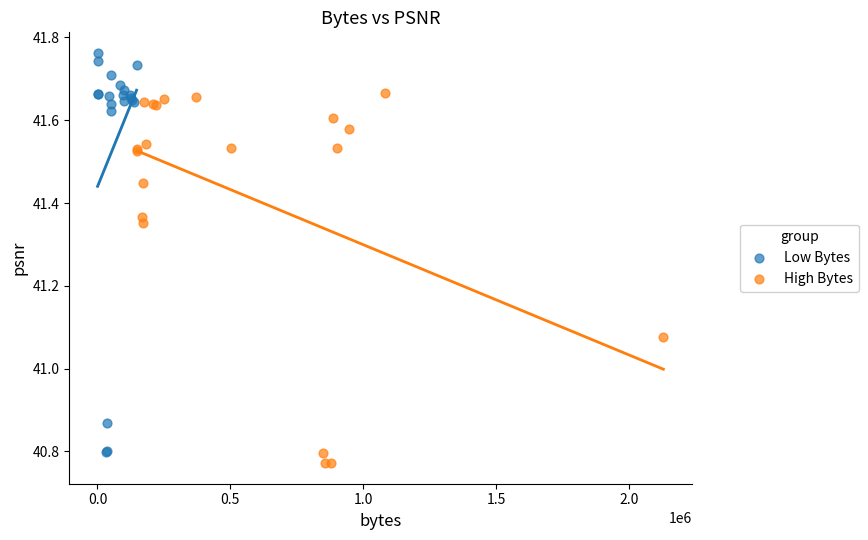

Which series reaches the maximum Y coordinate?

Low Bytes